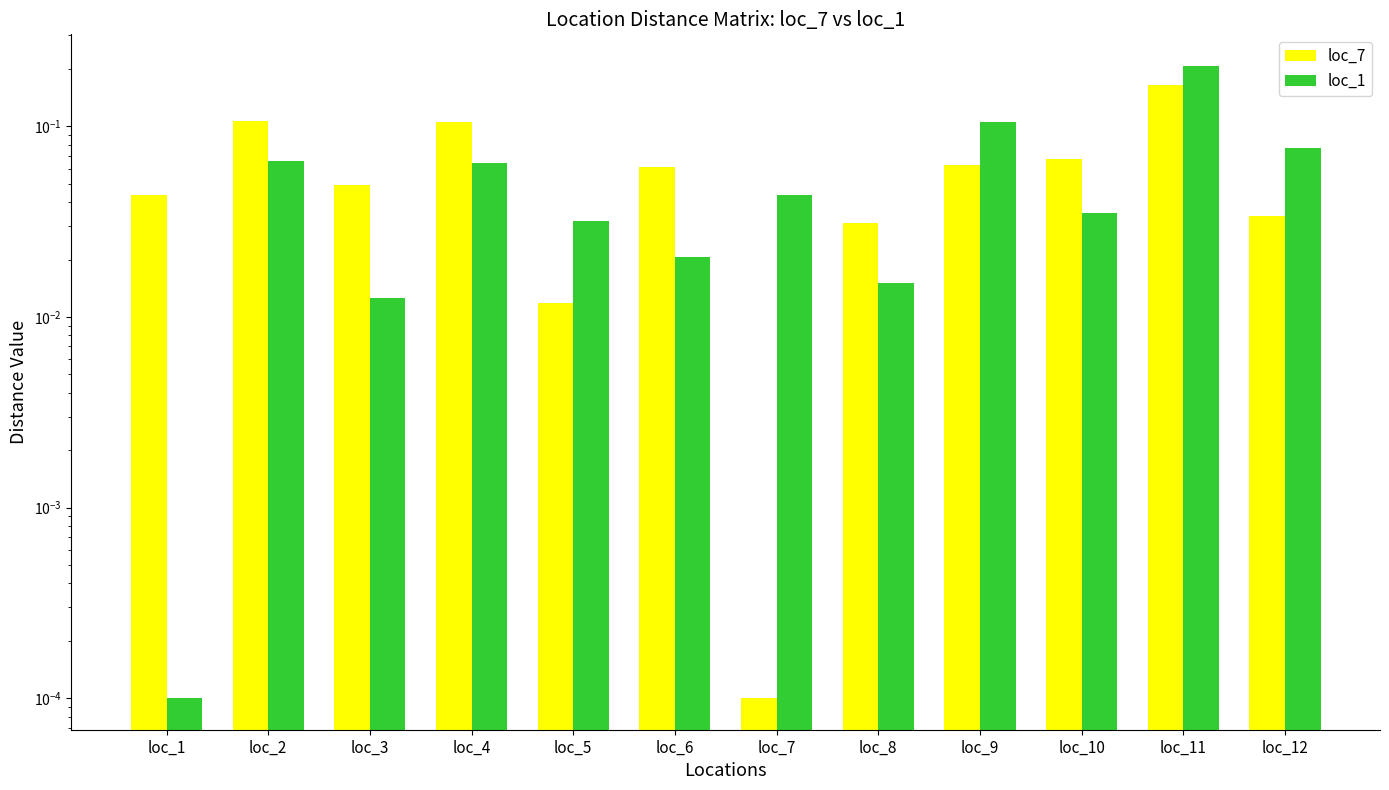

Does the chart contain any negative values?

No